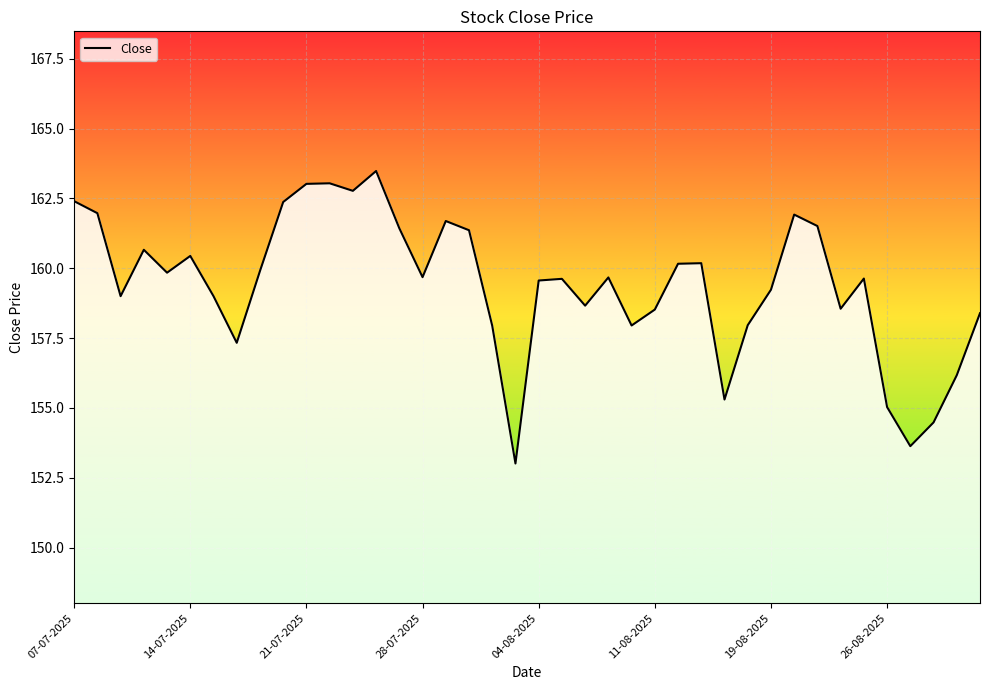

What is the smallest value displayed?

153.0